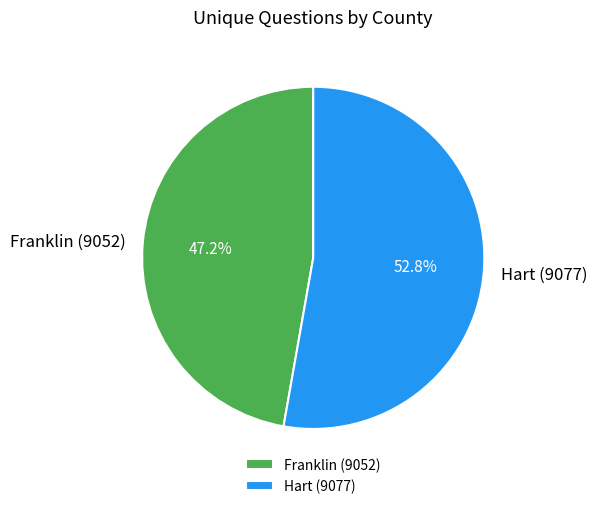

Which category has the biggest portion of the pie?

Hart (9077)